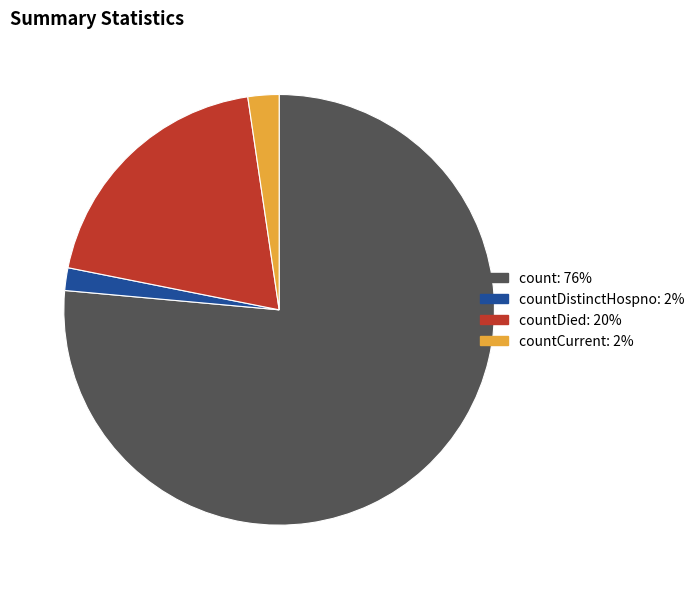

Does any single category account for the majority?

Yes